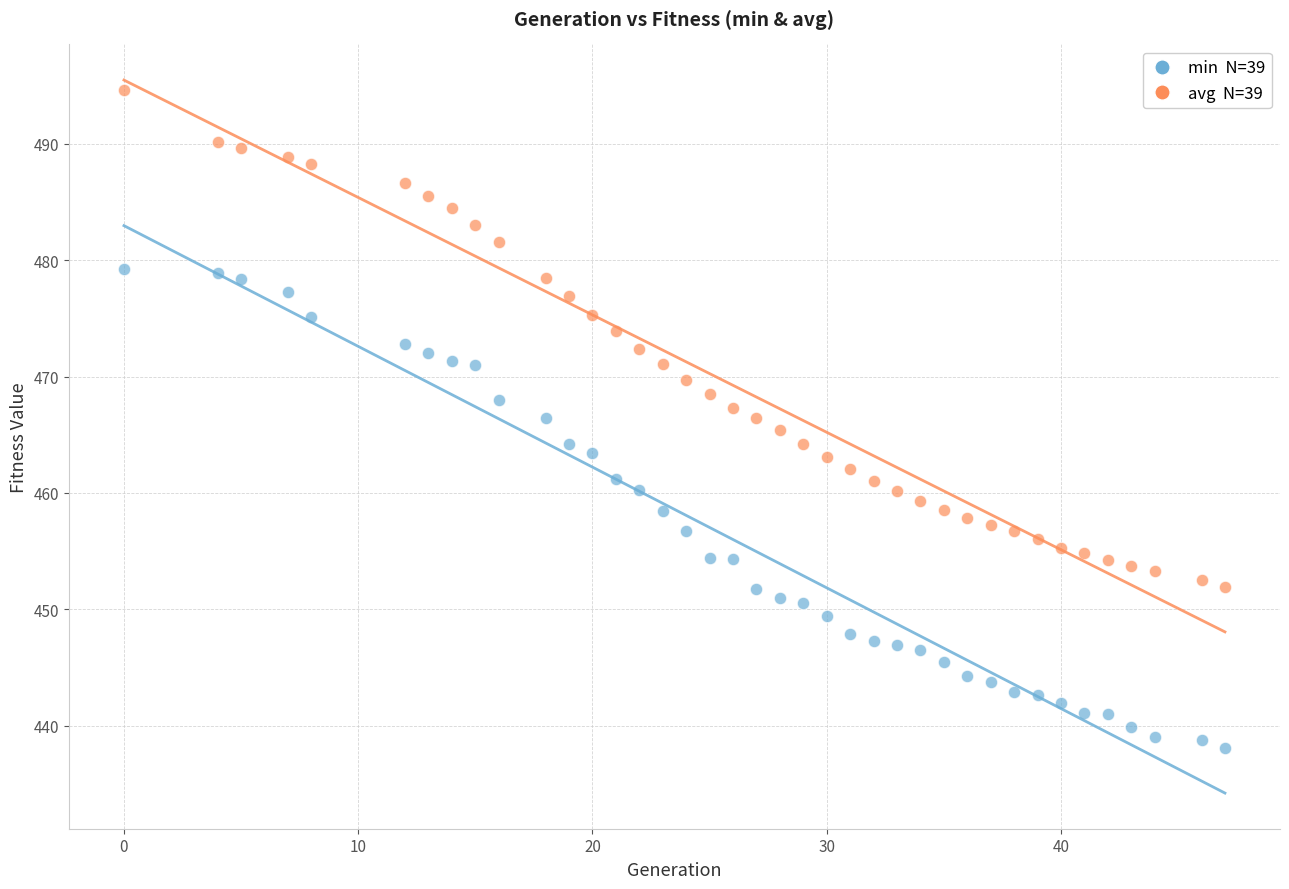

Across all data points, what is the range of Y values (max minus min)?

56.6